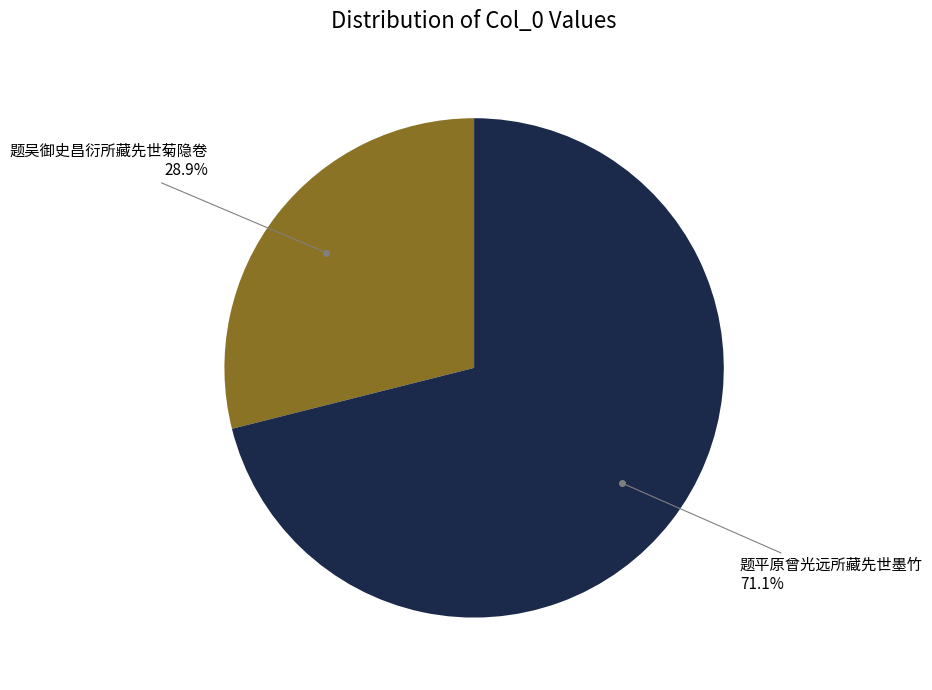

To the nearest percent, what is the difference between the largest and smallest slice percentages?

42%